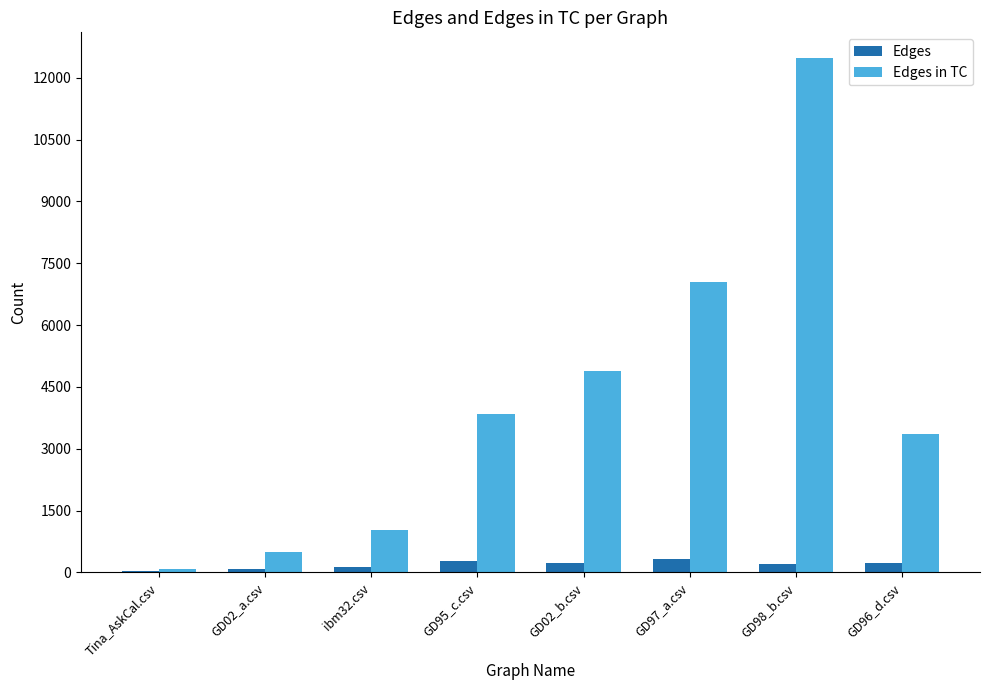

How many categories are shown in the chart?

8